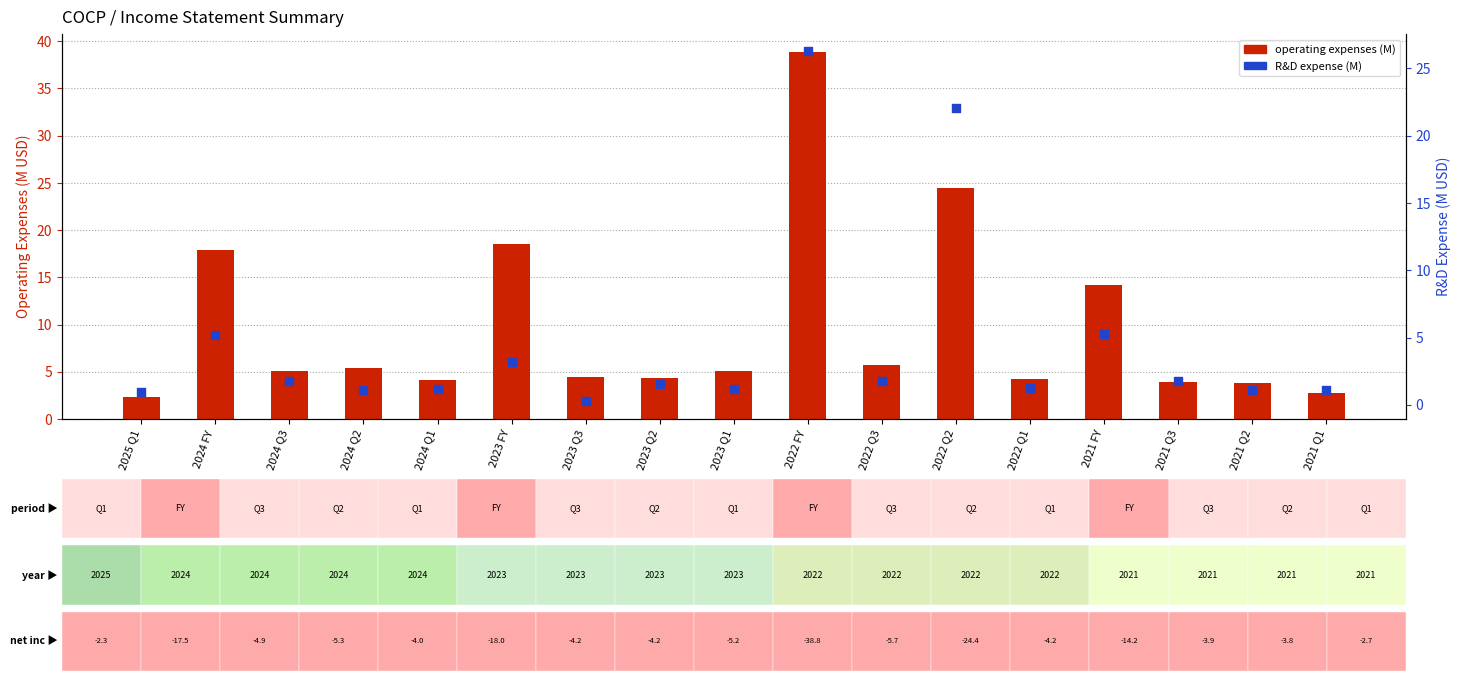

Which series has the widest spread of Y values?

Operating Expenses (M)